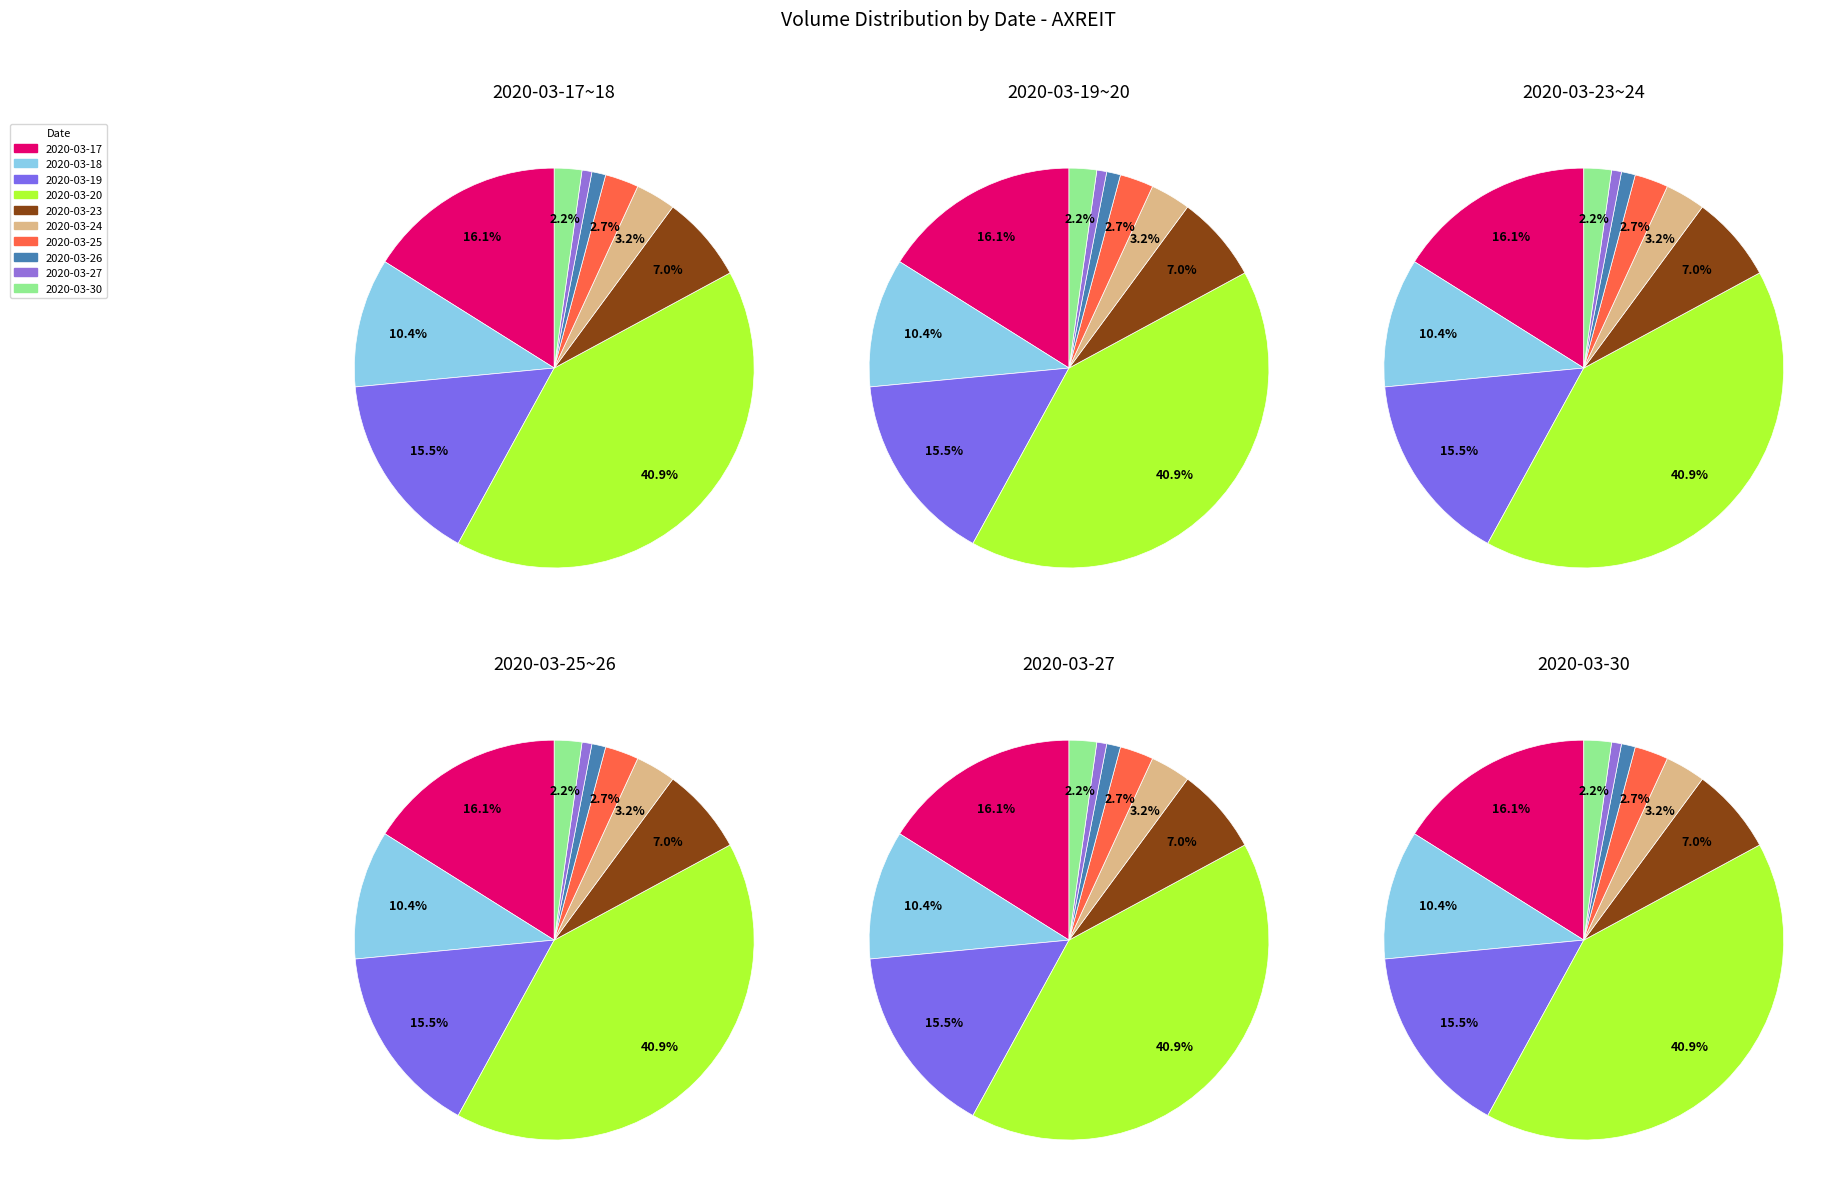

Is 2020-03-23 the majority of the pie?

No